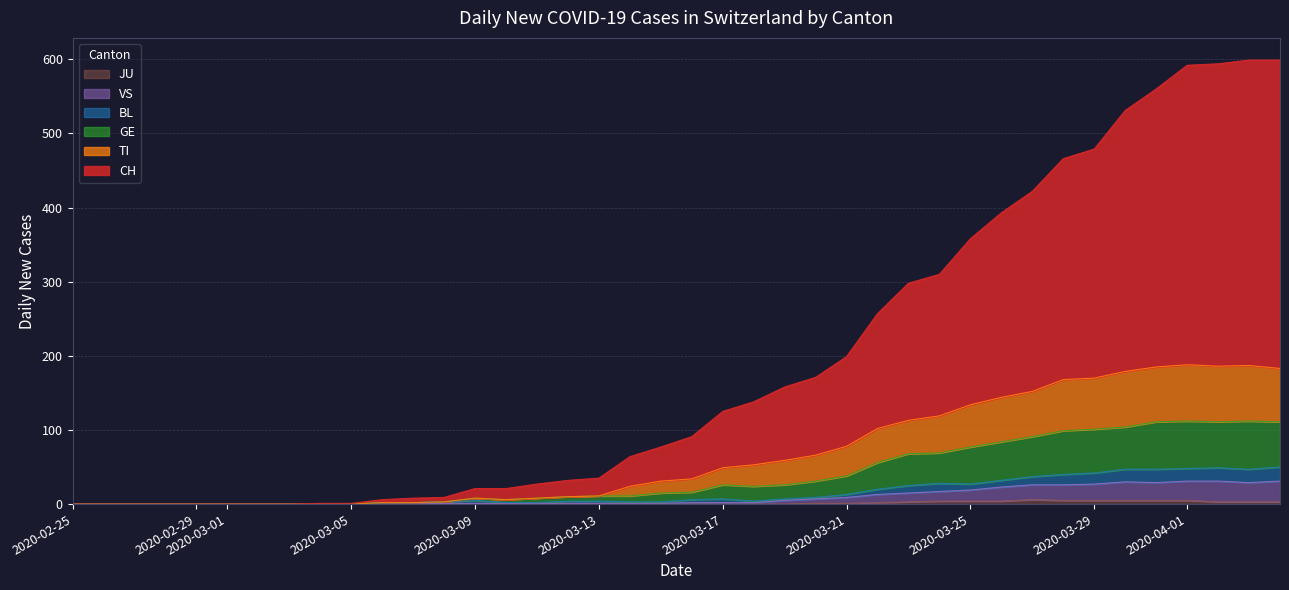

True or false: JU and BL intersect in this chart.

False